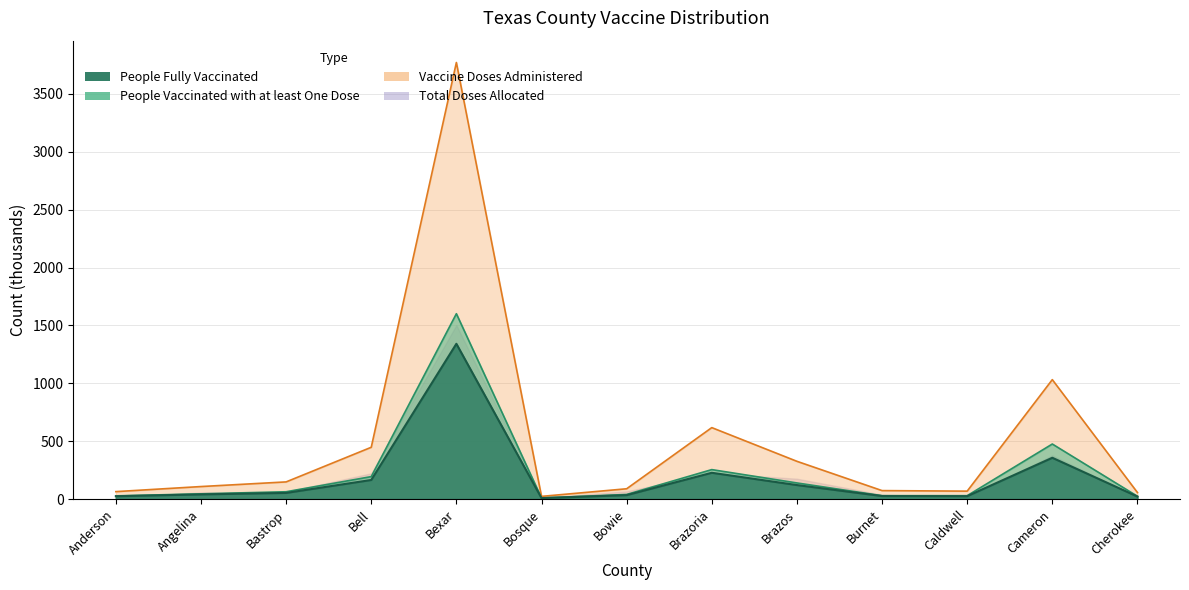

True or false: People Vaccinated with at least One Dose has a value of 475.8 at Cameron.

True